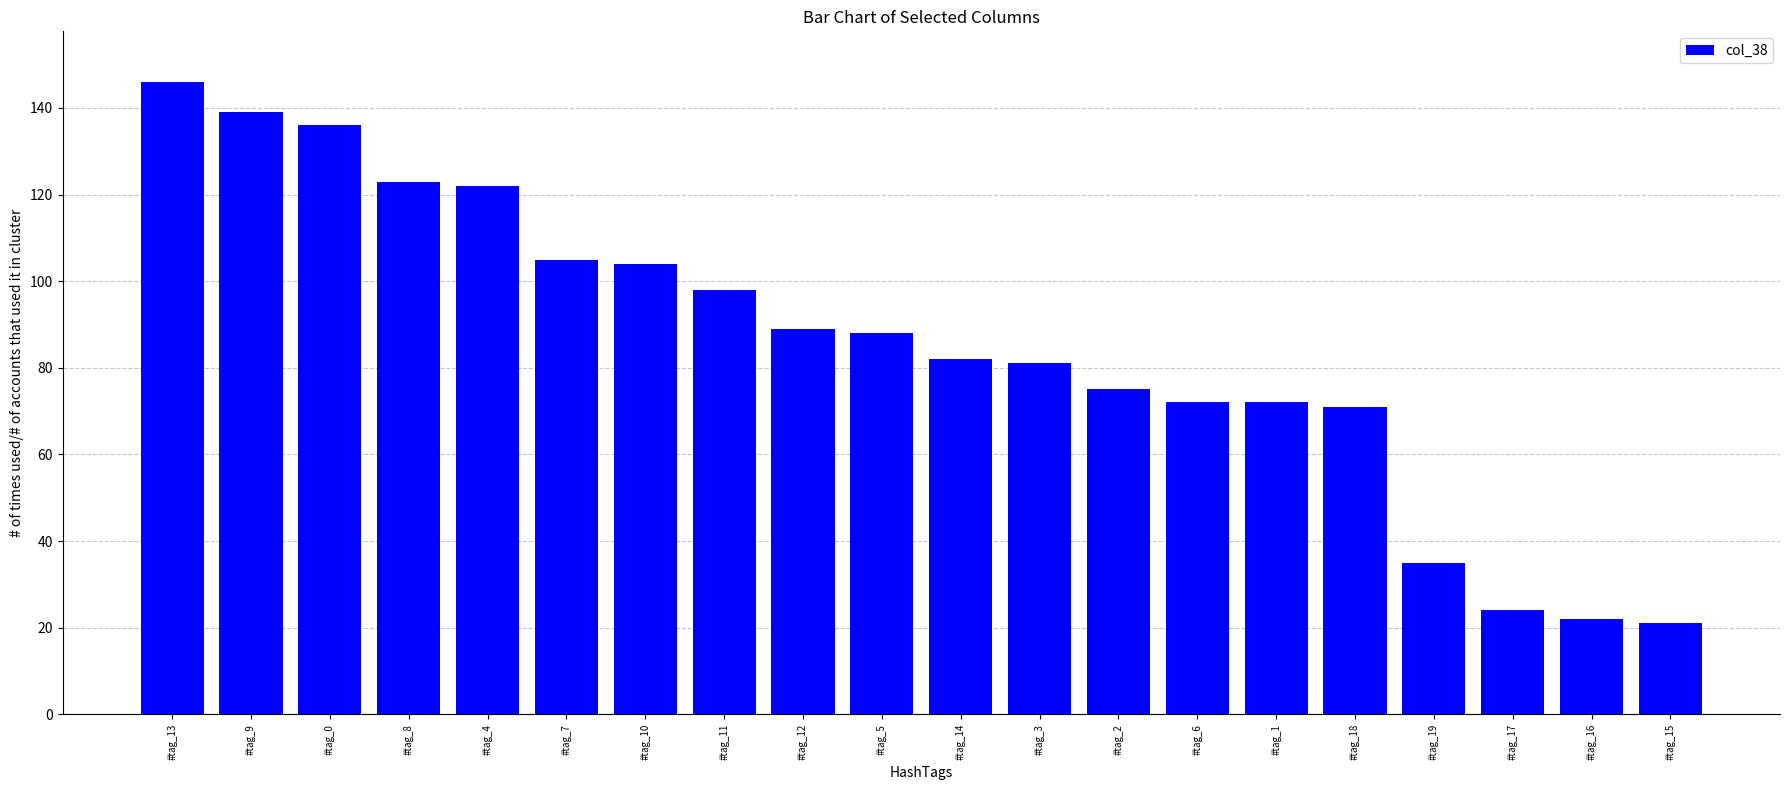

The chart shows a value of 89 at #tag_12. True or false?

True